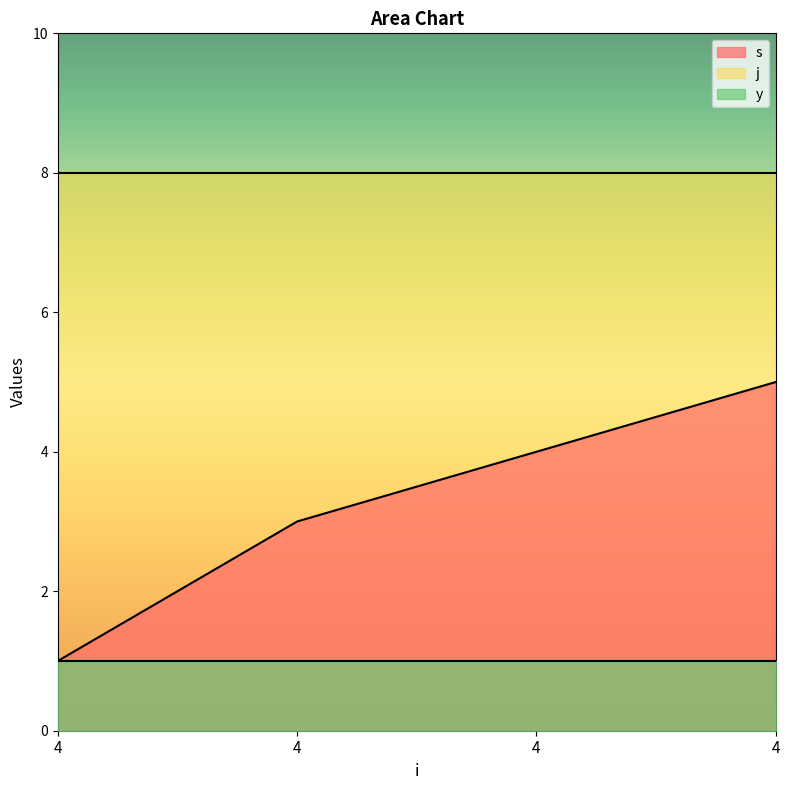

How many lines are shown in the chart?

3